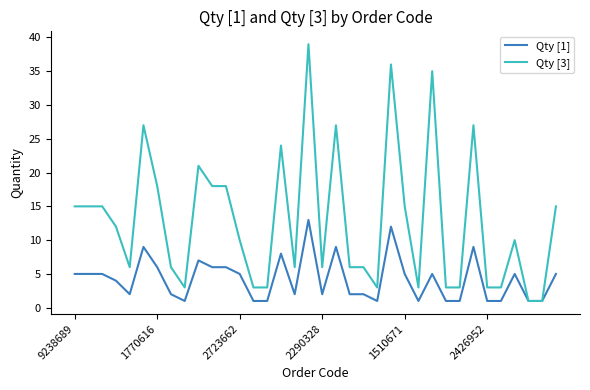

Rank the series by their average value, from lowest to highest.

Qty [1], Qty [3]